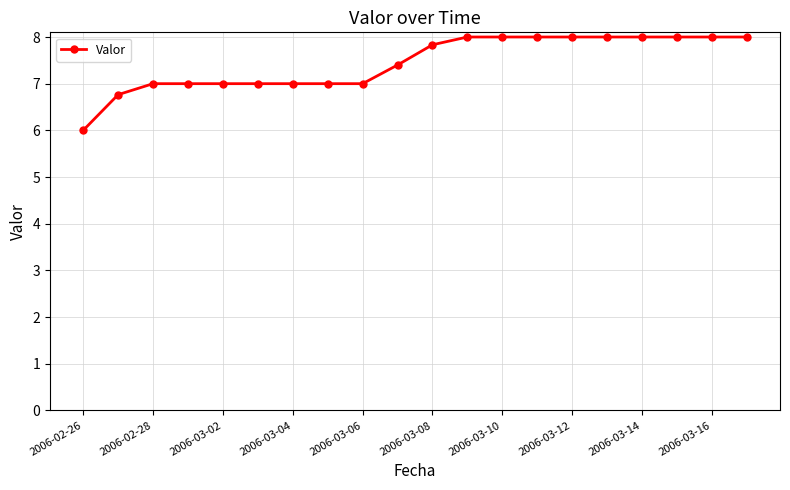

What is the sum of all values?

149.0